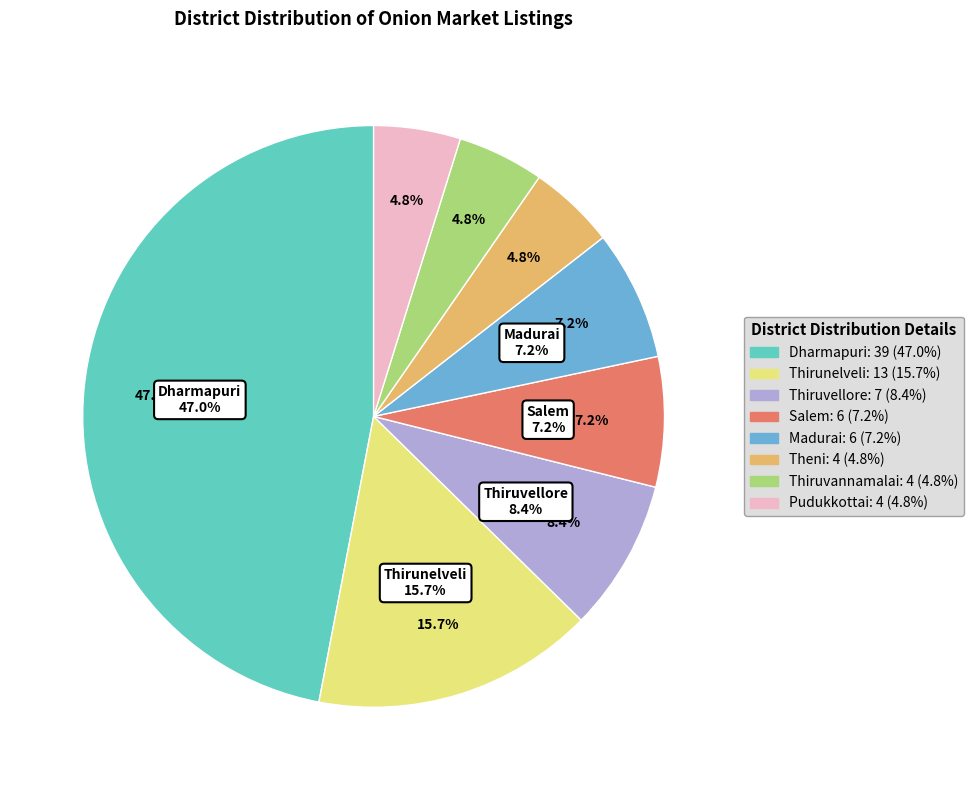

What percentage do Theni and Madurai together represent?

12.0%